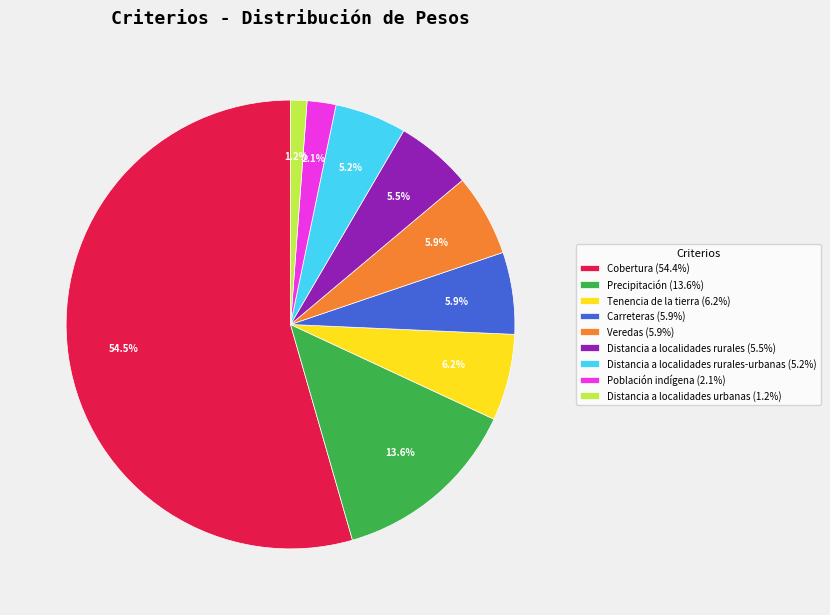

Count the number of slices in the pie.

9